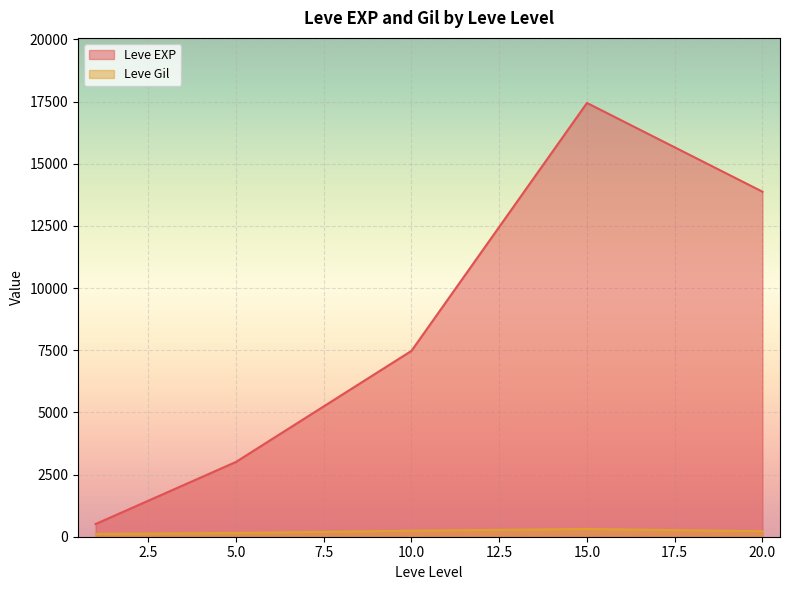

What is the minimum value for Leve EXP?

510.2